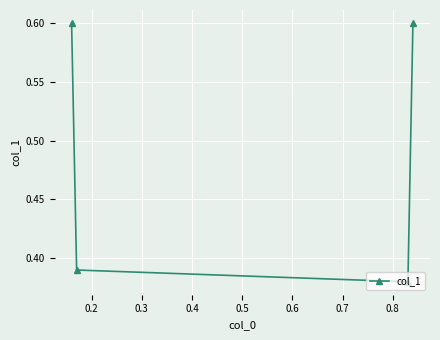

How many lines are shown in the chart?

1